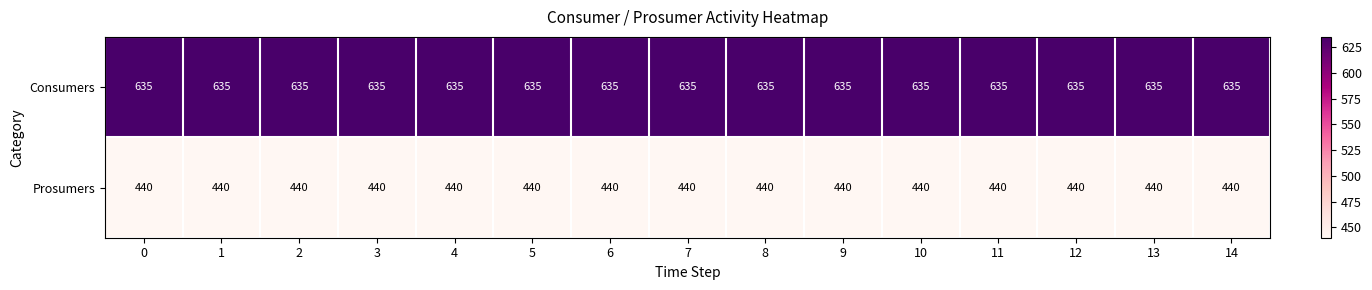

At 8, list the series in order from smallest to largest.

Prosumers, Consumers